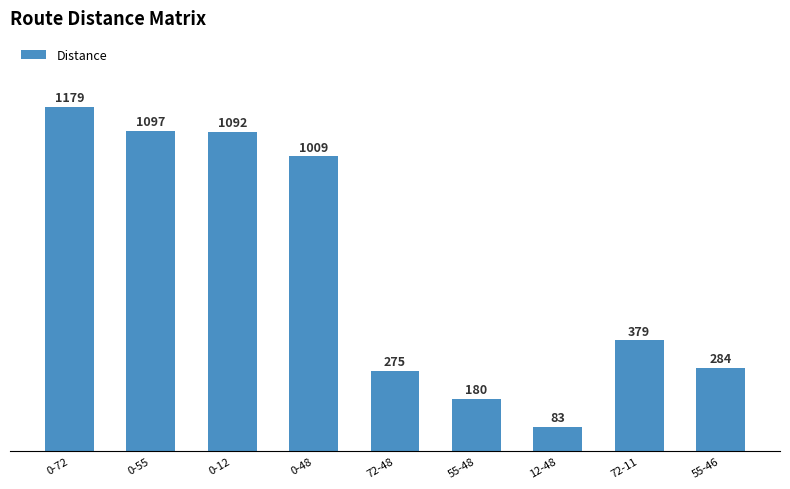

What is the sum of all values?

5578